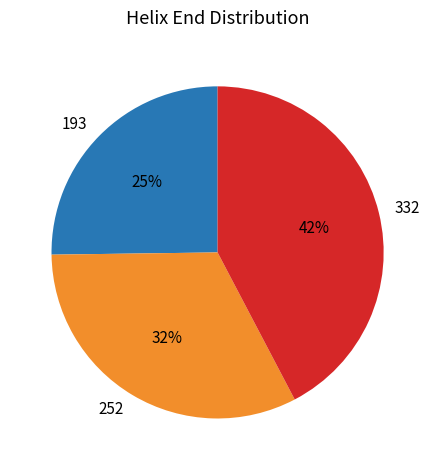

True or false: 193 accounts for 36% of the total.

False